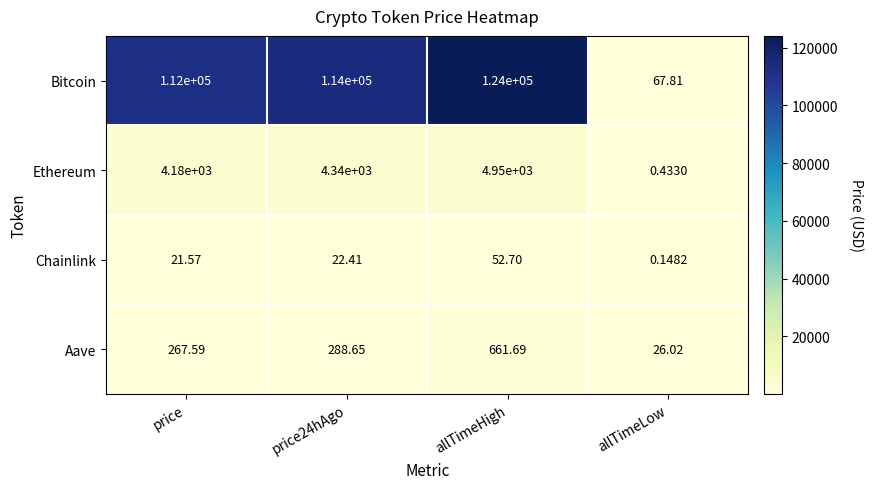

At which category does the chart reach its minimum across all series?

allTimeLow